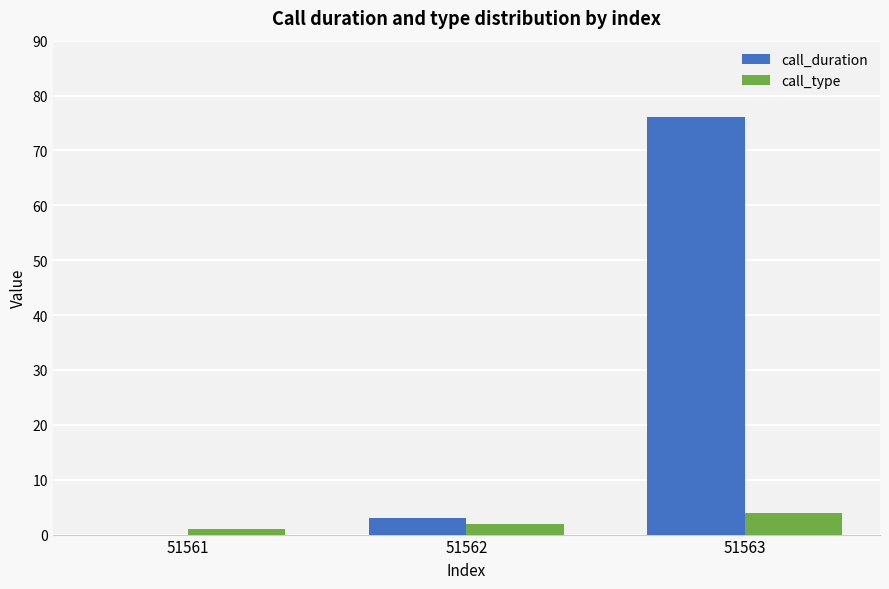

What is the sum of all call_duration values?

79